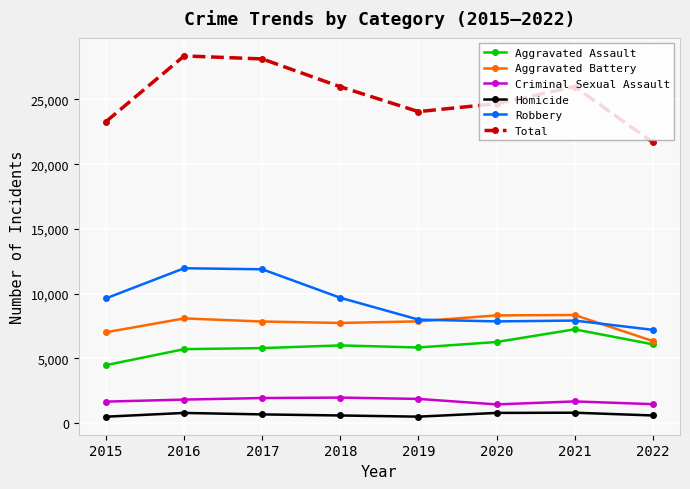

The Robbery series shows 7994 at 2019. True or false?

True